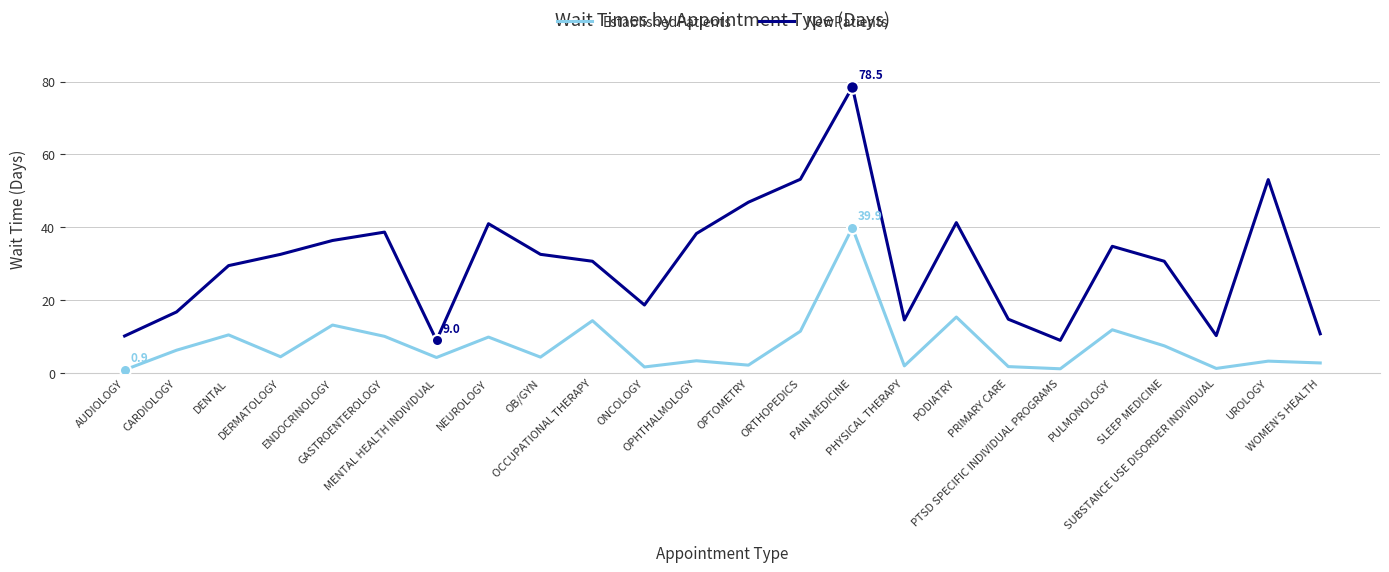

At which category does NewPatients reach its first local valley?

MENTAL HEALTH INDIVIDUAL